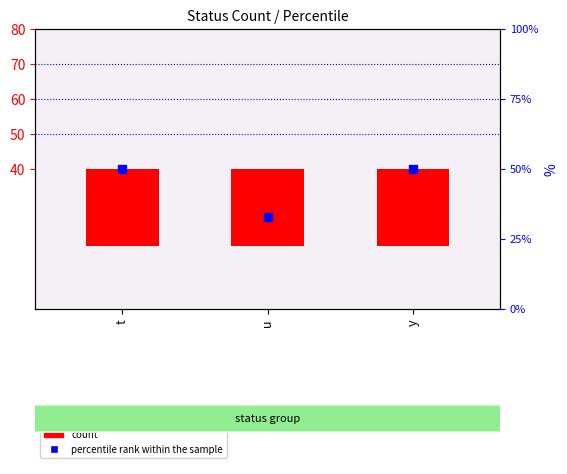

Which series has the largest total across all categories?

percentile rank within the sample